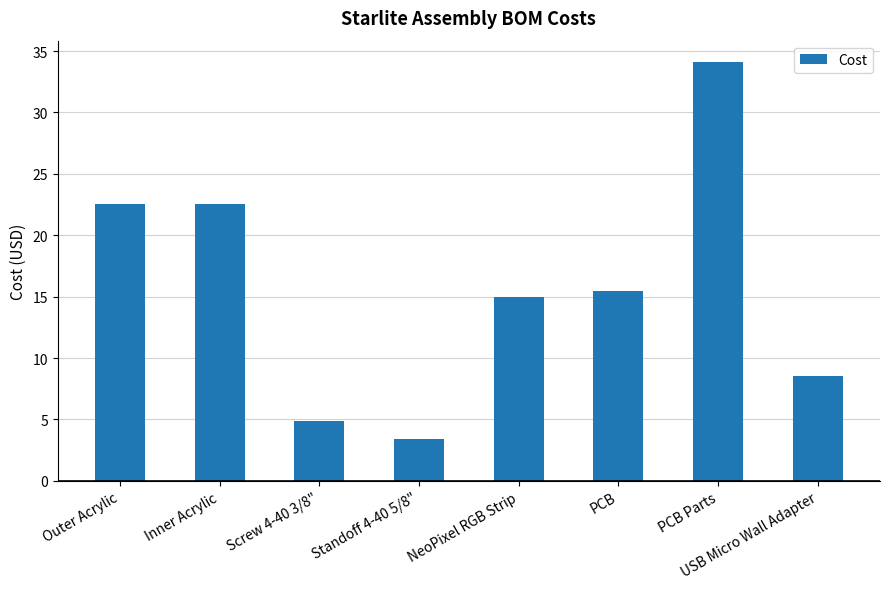

What is the ratio of the value at Inner Acrylic to the value at PCB?

1.5